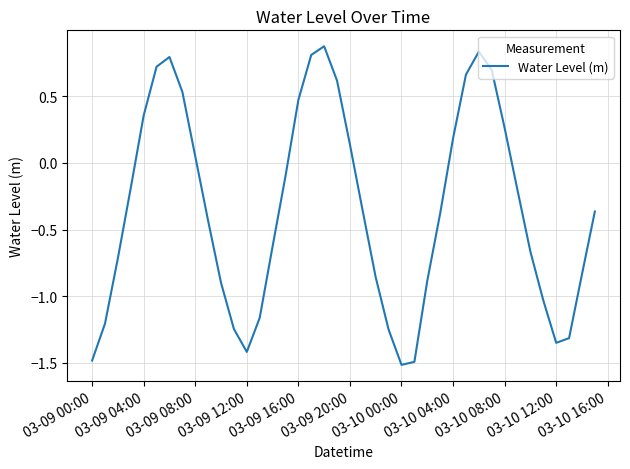

What is the difference between the maximum and minimum values?

2.4